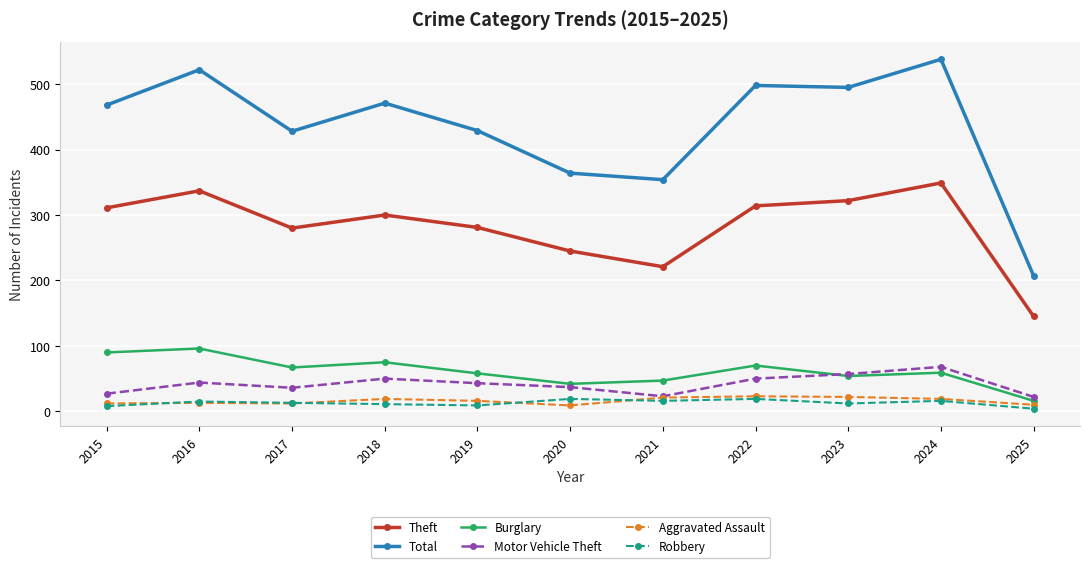

Which series changed the most between 2015 and 2020?

Total